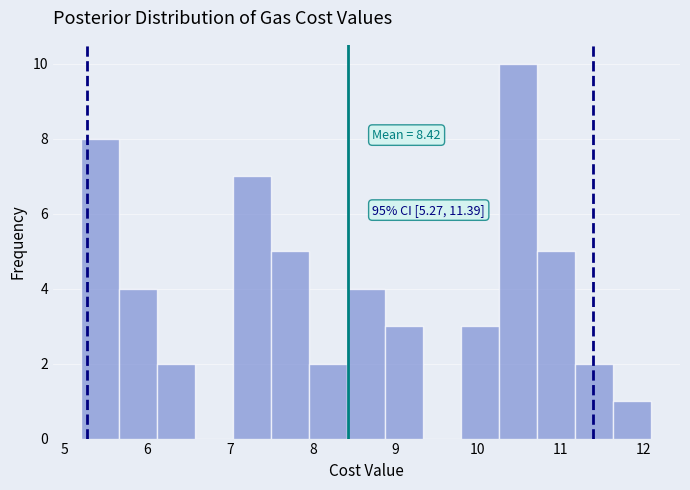

Which range on the x-axis has the tallest bar?

10.26 to 10.72